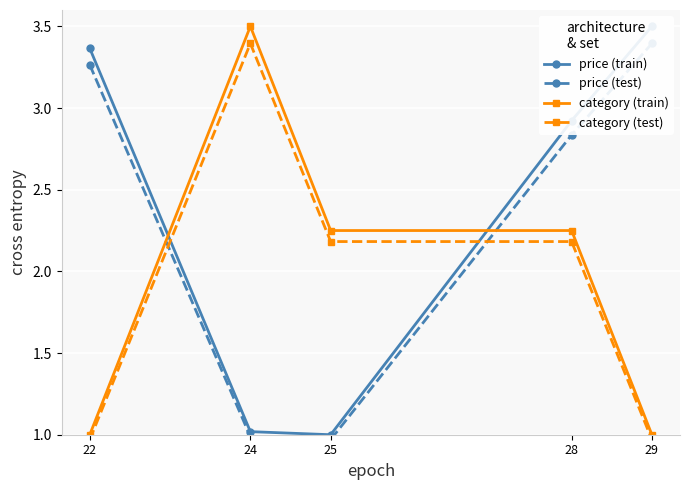

How many values in the price (test) series exceed 2?

3